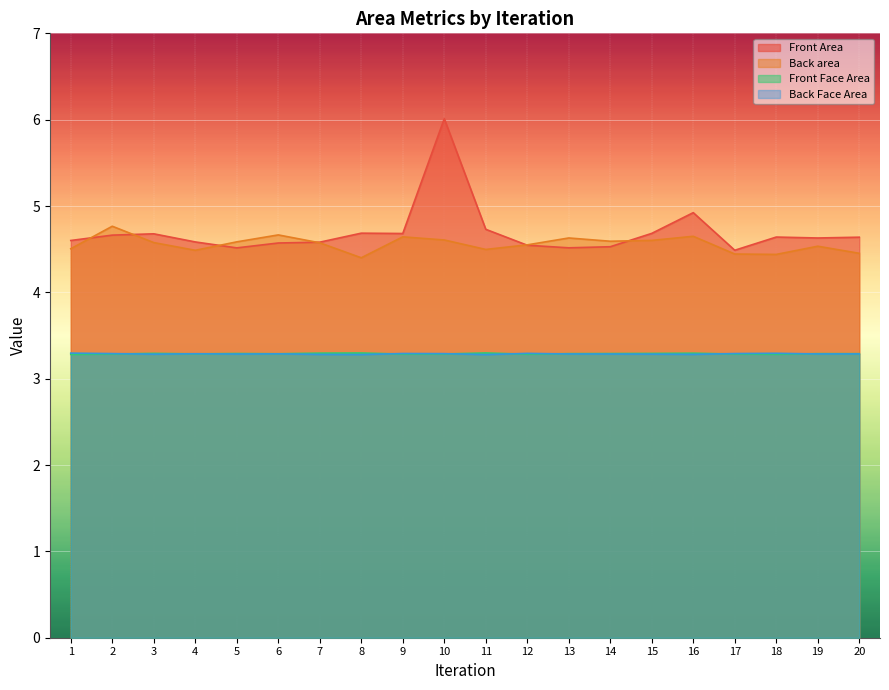

Between 1 and 9, which series saw the biggest shift?

Back area